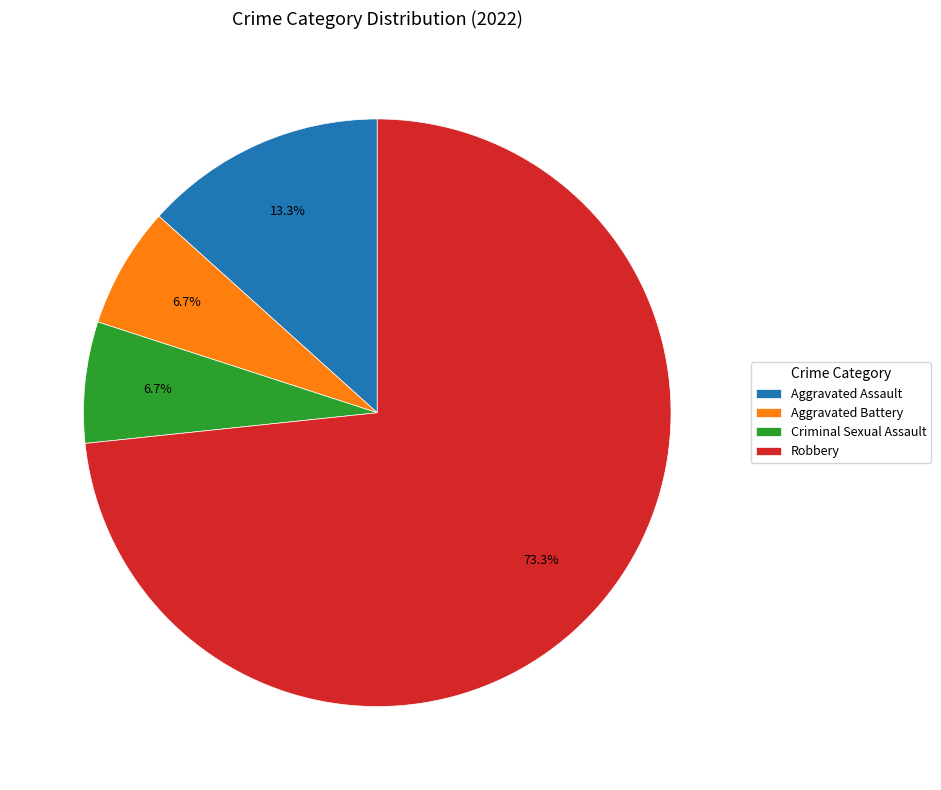

To the nearest percent, what is the average slice percentage?

25%